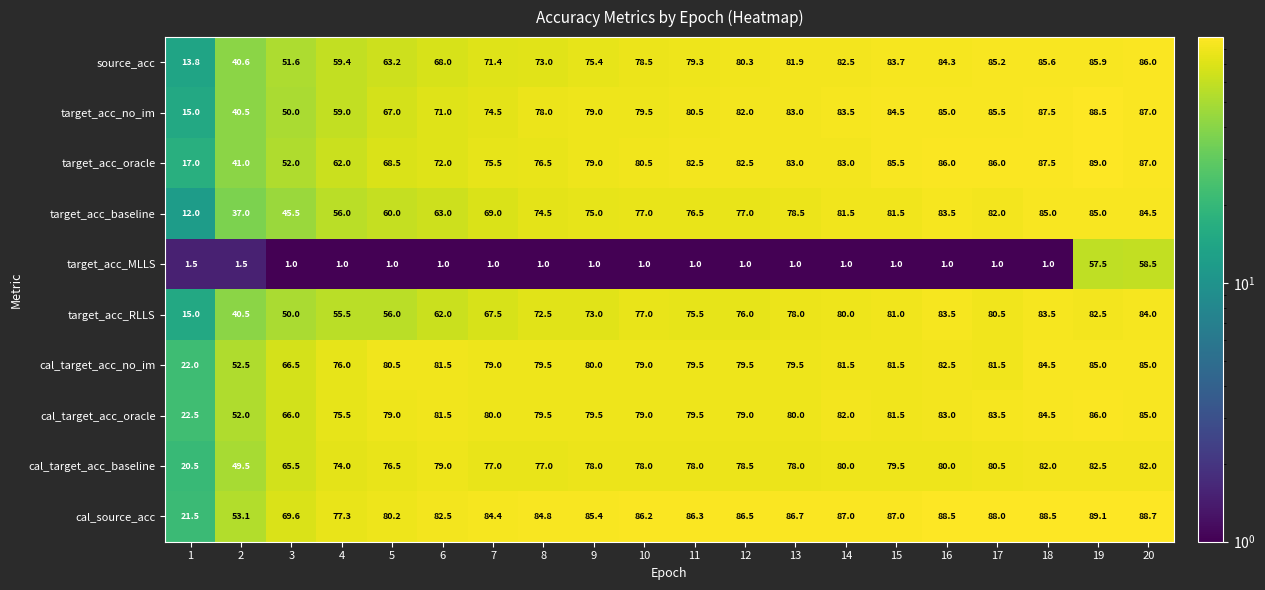

Where is target_acc_RLLS nearest to the value 49?

3